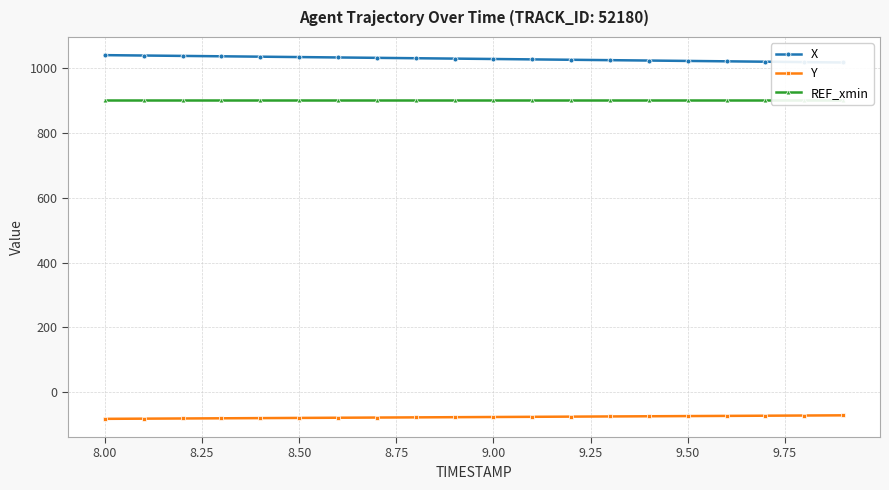

Rank the series at 8.00 from lowest to highest value.

Y, REF_xmin, X